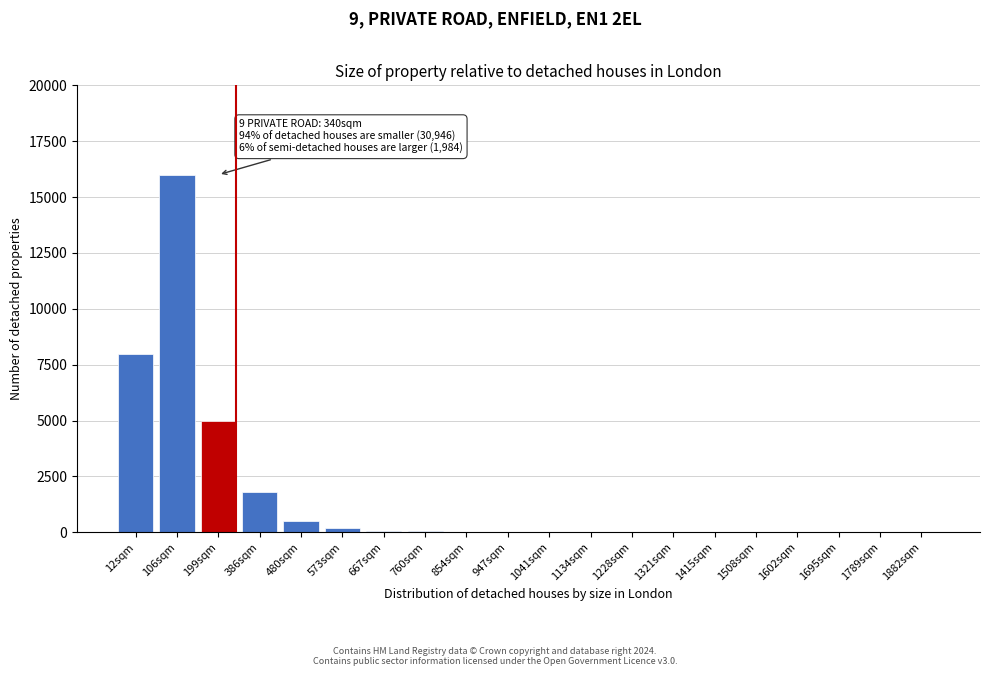

Is it true that the value at 106sqm is 16000?

True